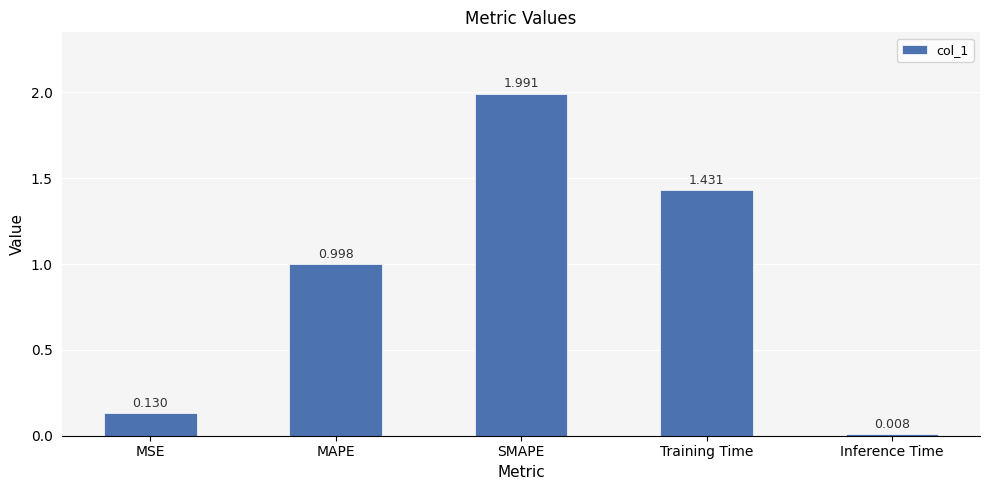

List the labels in order of value, smallest first.

Inference Time, MSE, MAPE, Training Time, SMAPE